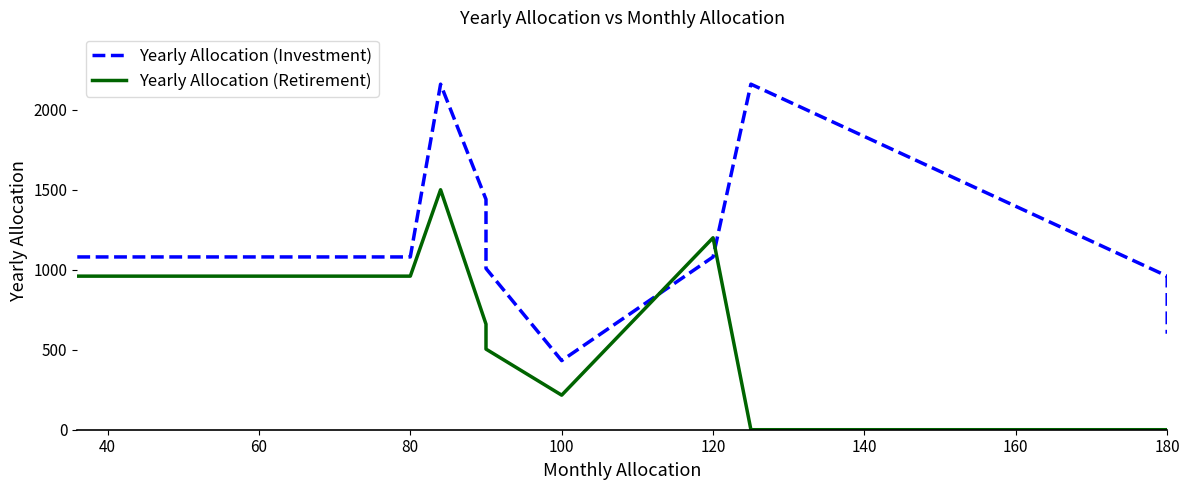

Count the Yearly Allocation (Retirement) values in the range 0 to 960.

8